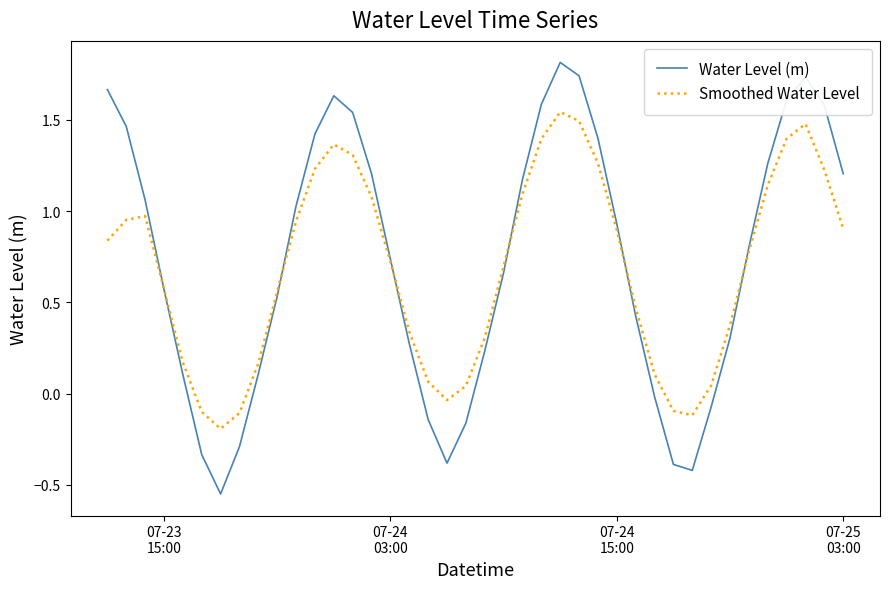

Rank the series by their maximum value, from lowest to highest.

Smoothed Water Level, Water Level (m)